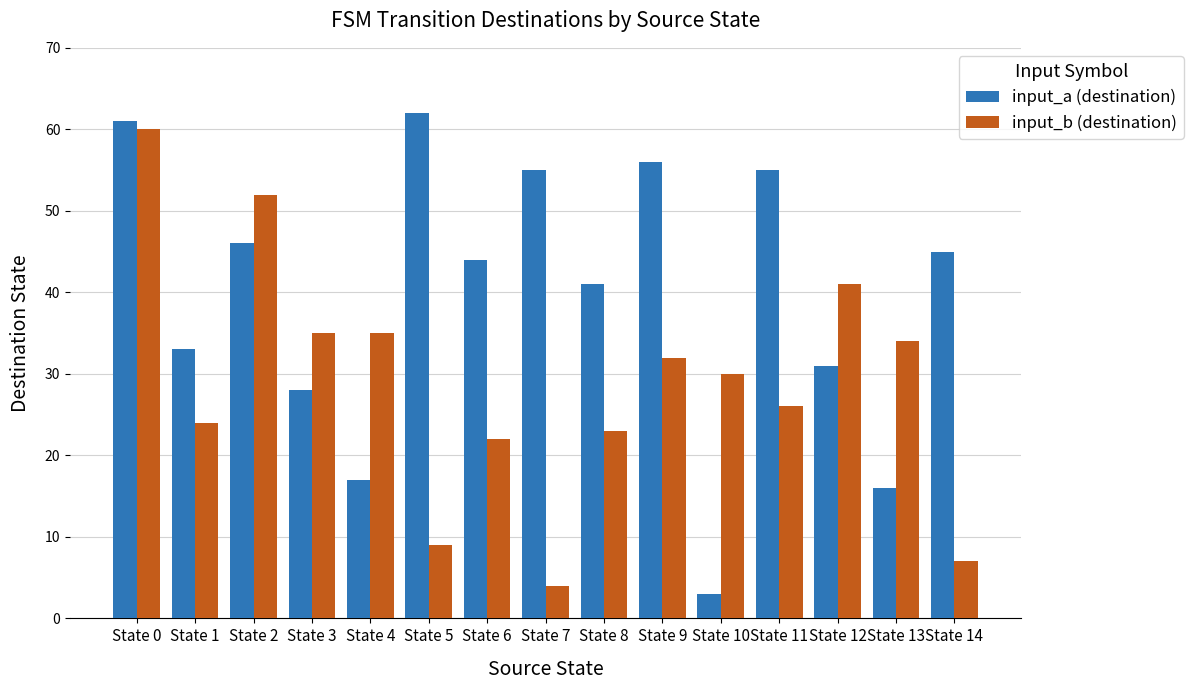

What is the difference between the maximum and minimum values in the input_a (destination) series?

59